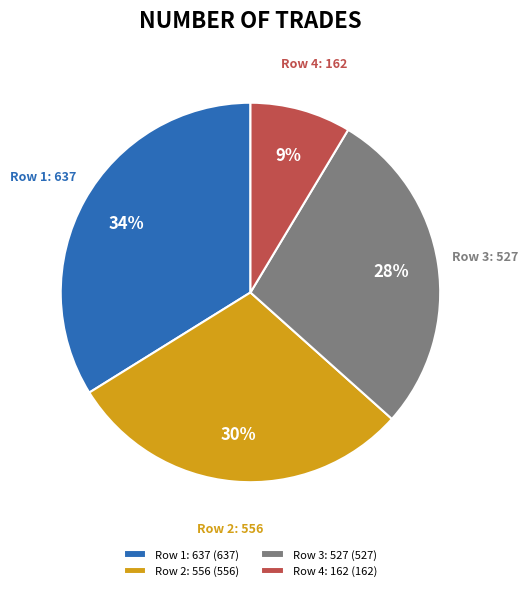

To the nearest percent, what percentage of the pie is Row 3: 527?

28%